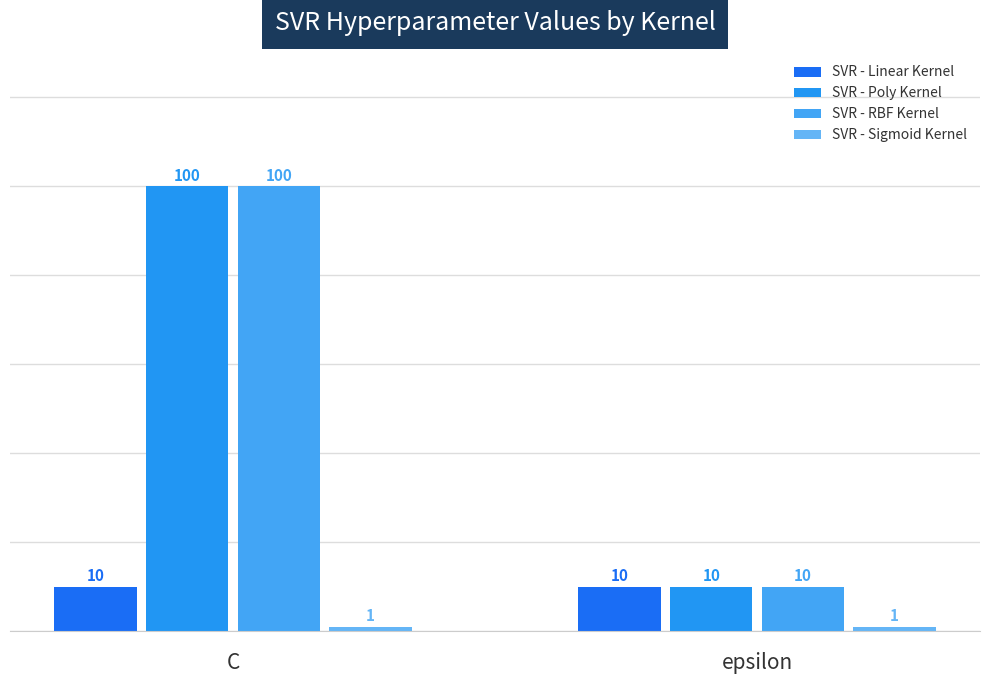

What position from the left is C?

1